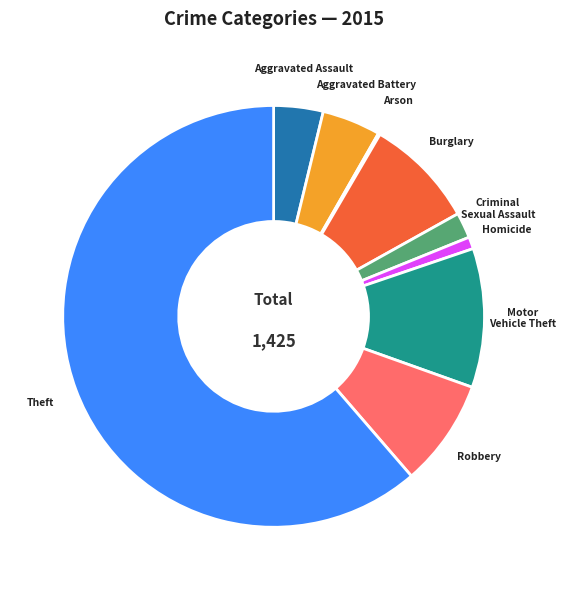

Which category has the biggest portion of the pie?

Theft